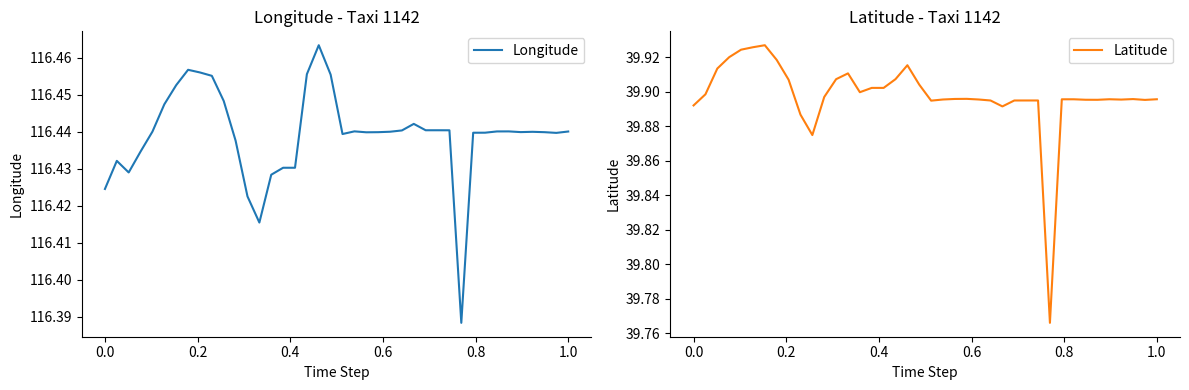

True or false: Latitude and Longitude intersect in this chart.

False